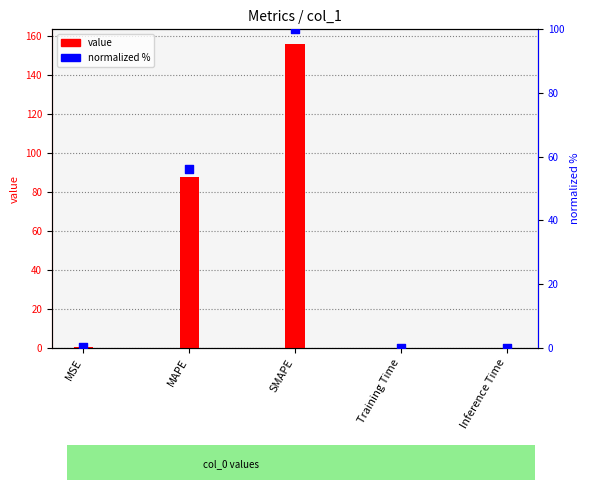

Which series has the largest total across all categories?

col_1 value